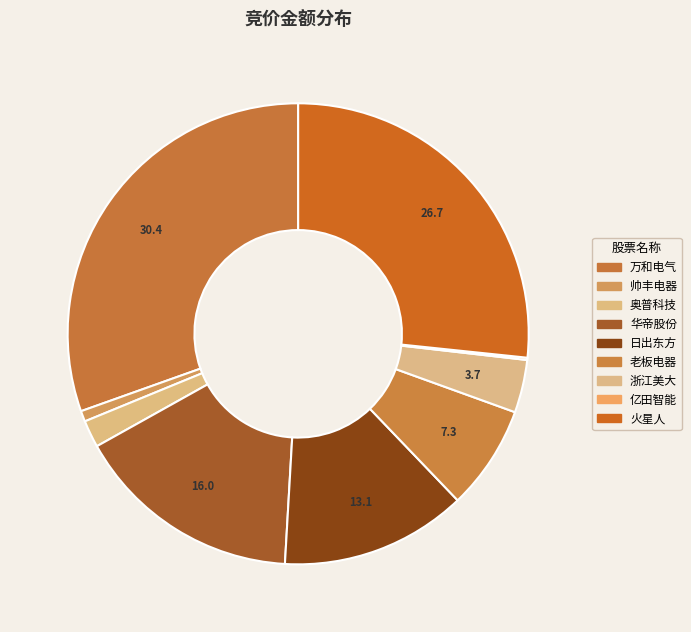

Which category has the biggest portion of the pie?

万和电气